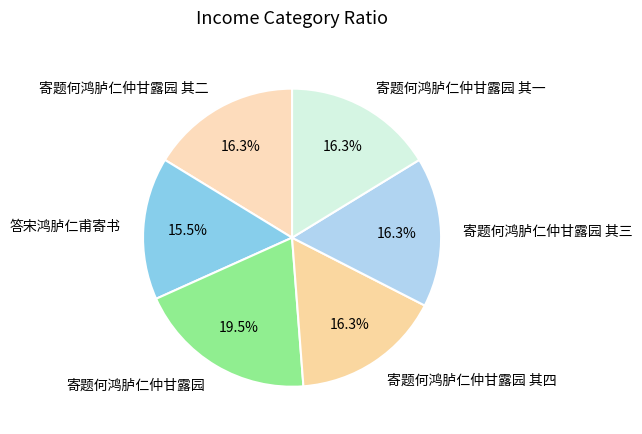

Count the number of slices in the pie.

6